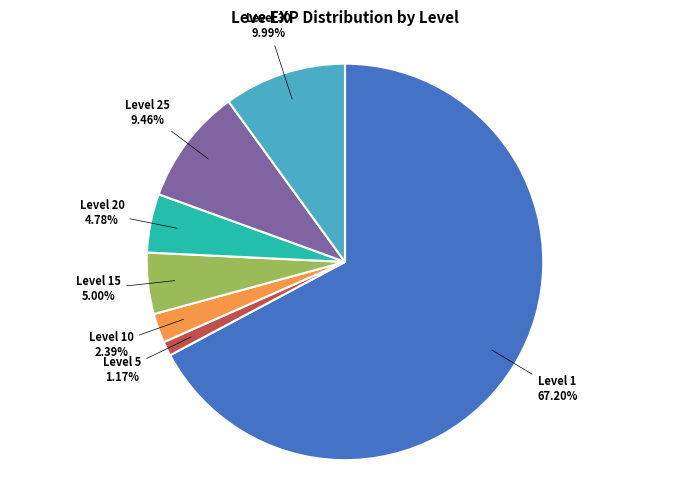

Is there a majority slice in this chart?

Yes